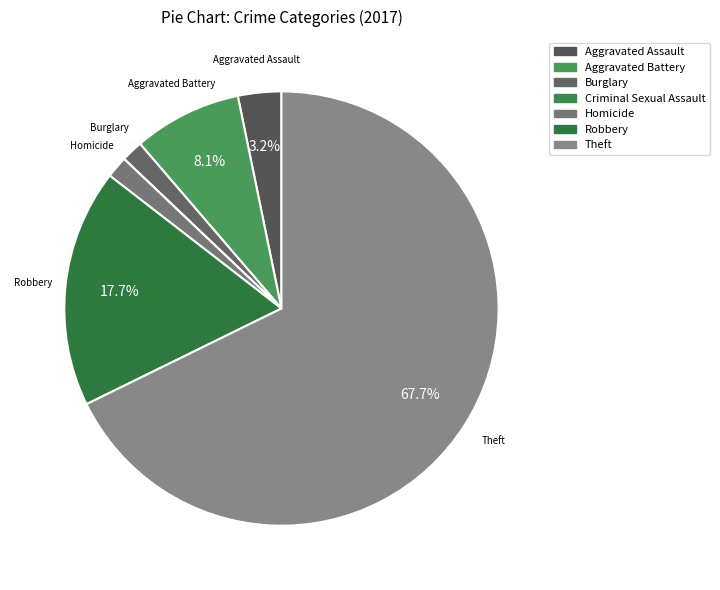

What is the ratio of the value at Robbery to the value at Theft?

0.3